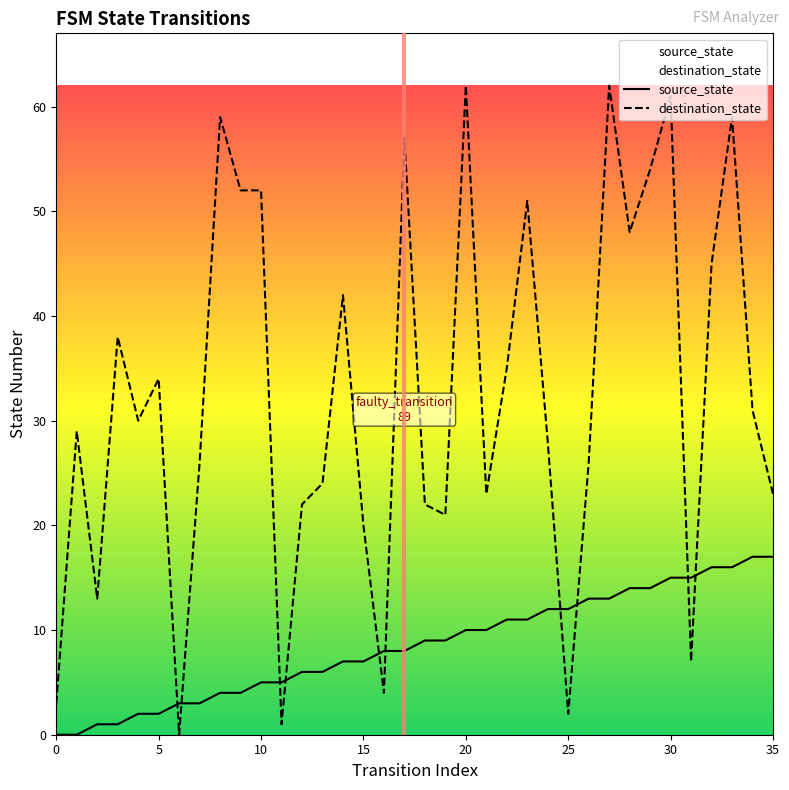

What are all the series names shown in the legend?

source_state, destination_state